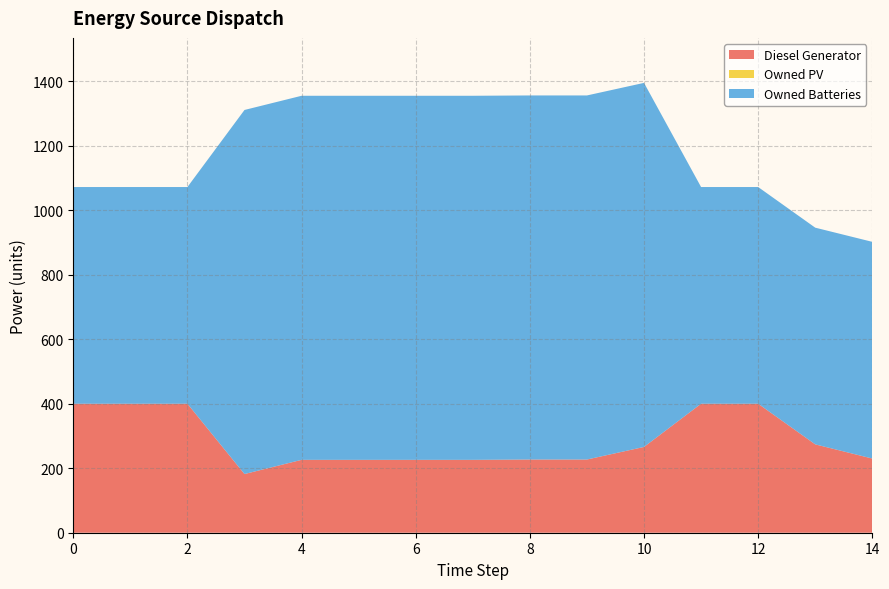

Reading left to right, transcribe all the data shown in this chart.

Diesel Generator: 400.0	400.0	400.0	182.0	226.0	226.0	226.0	226.0	227.0	227.0	266.0	400.0	400.0	274.0	230.0
Owned PV: 0.0	0.0	0.0	0.0	0.0	0.0	0.0	0.0	0.0	0.0	0.0	0.0	0.0	0.0	0.0
Owned Batteries: 672.0	672.0	672.0	1129.0	1129.0	1129.0	1129.0	1129.0	1129.0	1129.0	1129.0	672.0	672.0	672.0	672.0